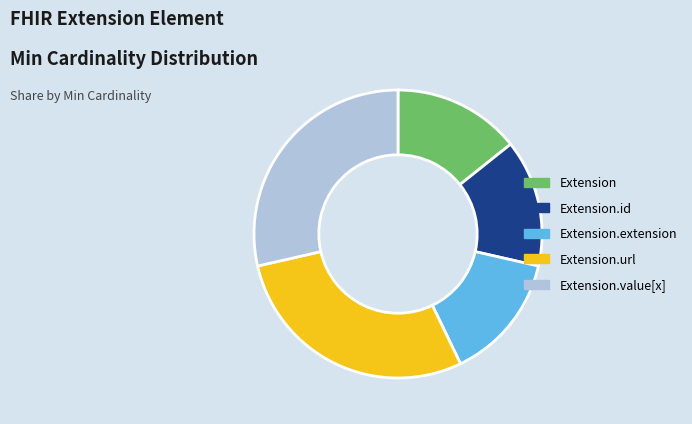

Is Extension.id the majority of the pie?

No